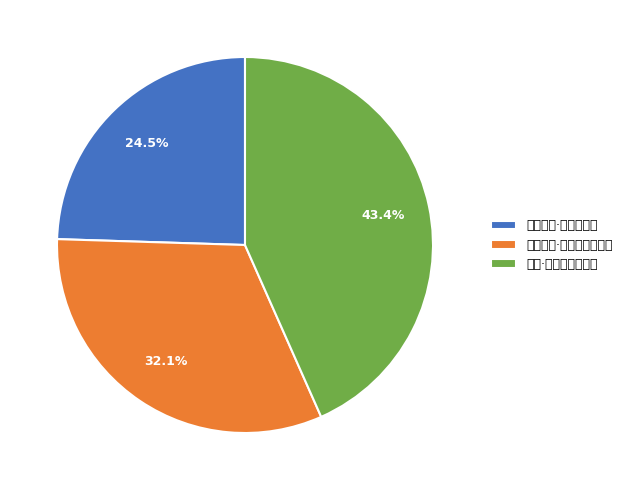

Rank the categories by value from lowest to highest.

闲中偶成·病觉身名小, 绿窗偶成·病眼看花愁思深, 偶成·病馀倦甚唯思睡